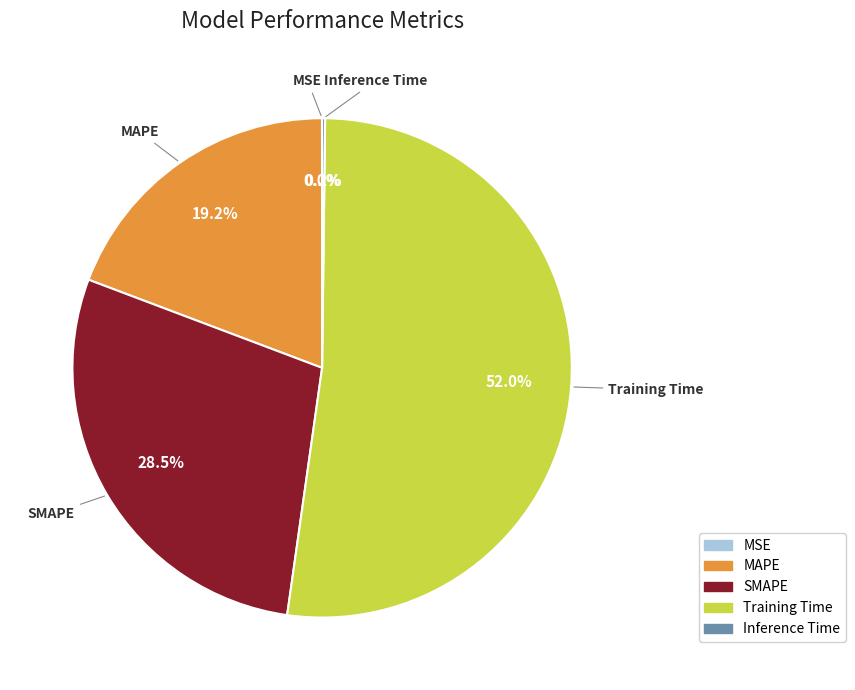

Is Training Time the majority of the pie?

Yes